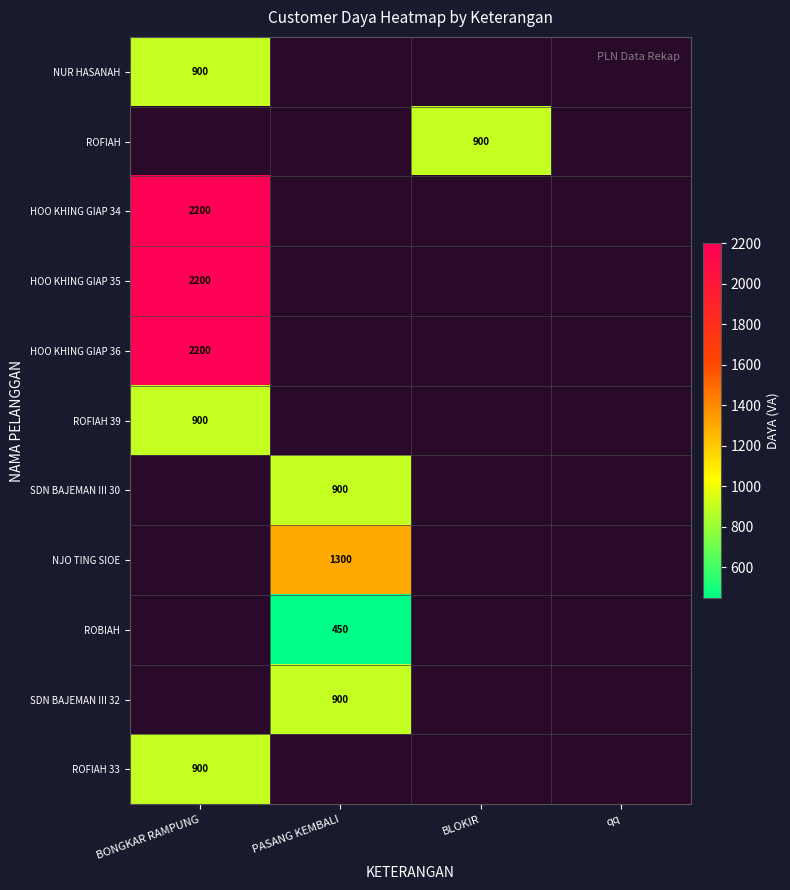

Is it true that HOO KHING GIAP 35 equals 861 at BONGKAR RAMPUNG?

False